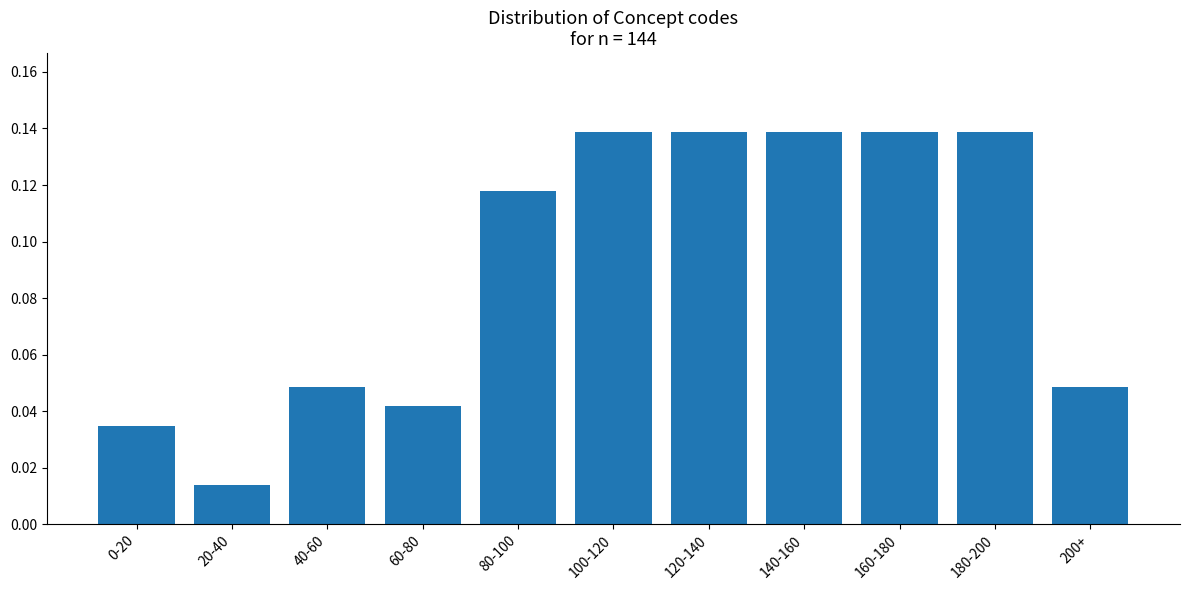

Is it true that the value at 80-100 is 0.2?

False